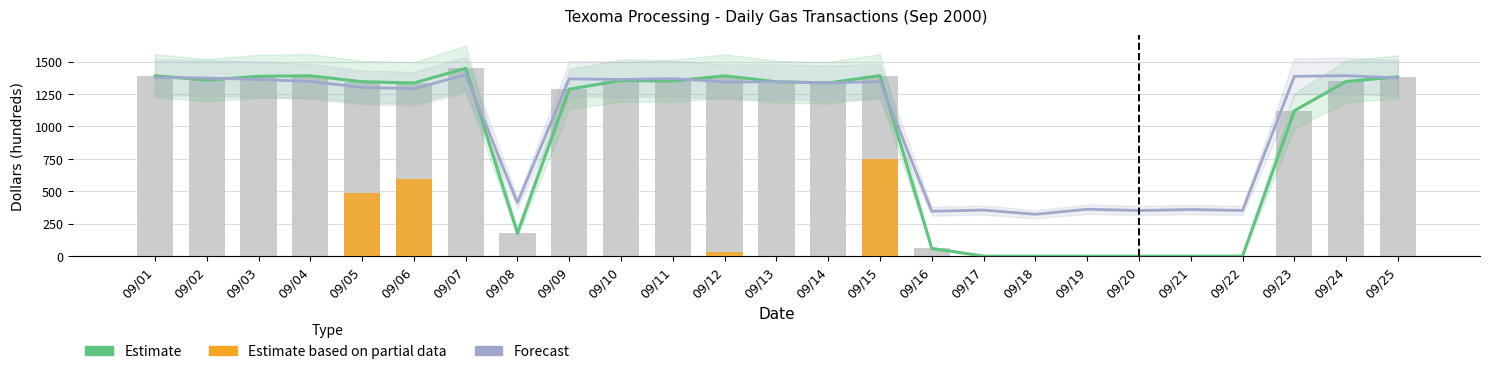

What is the average value of the T1 Purchases (Forecast) series?

1037.3